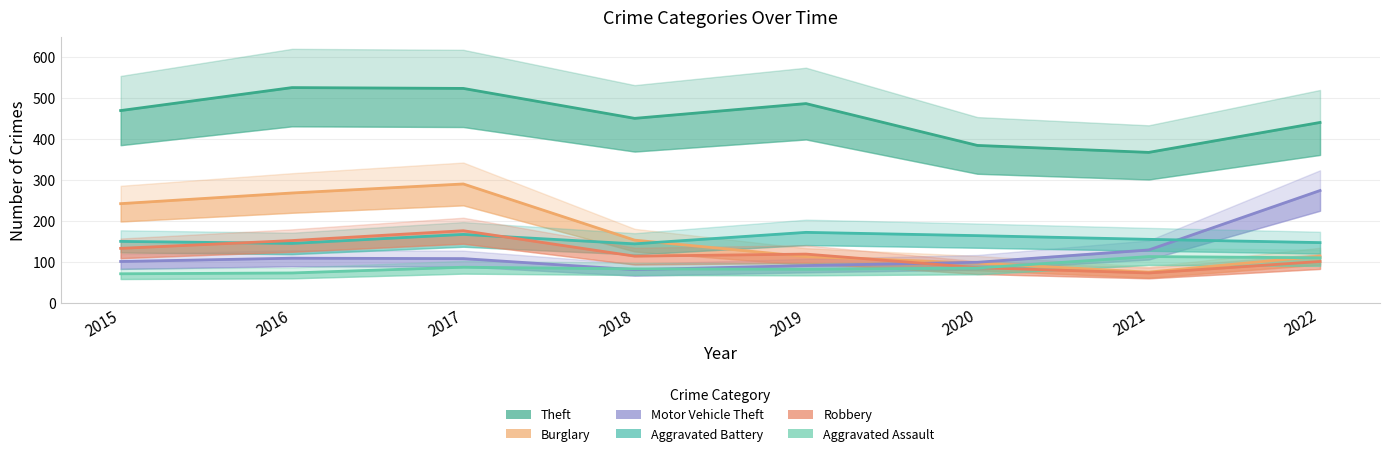

How many times do Burglary and Aggravated Battery cross each other?

1